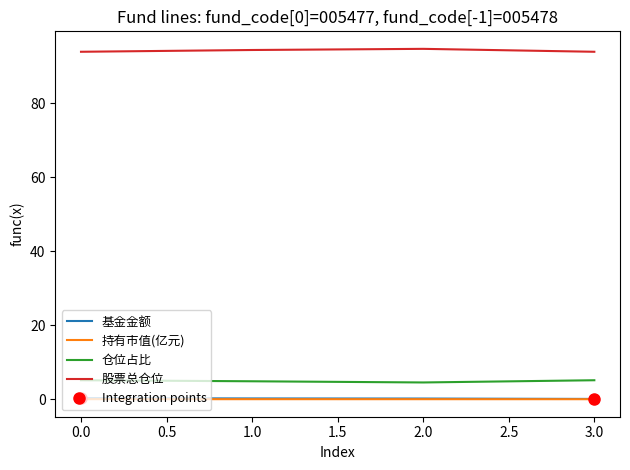

True or false: 基金金额 and 股票总仓位 cross at least once.

False